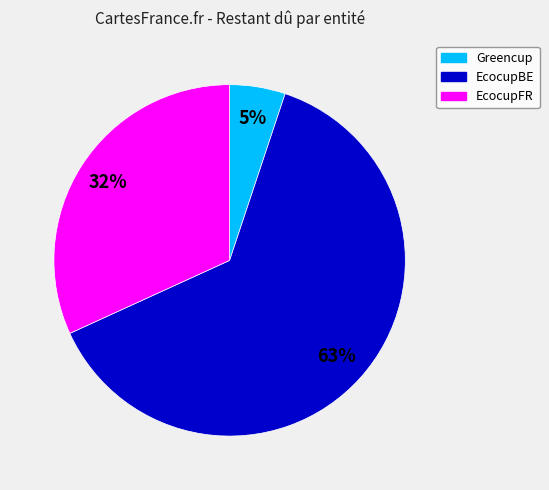

Is there any slice that represents more than half of the pie?

Yes